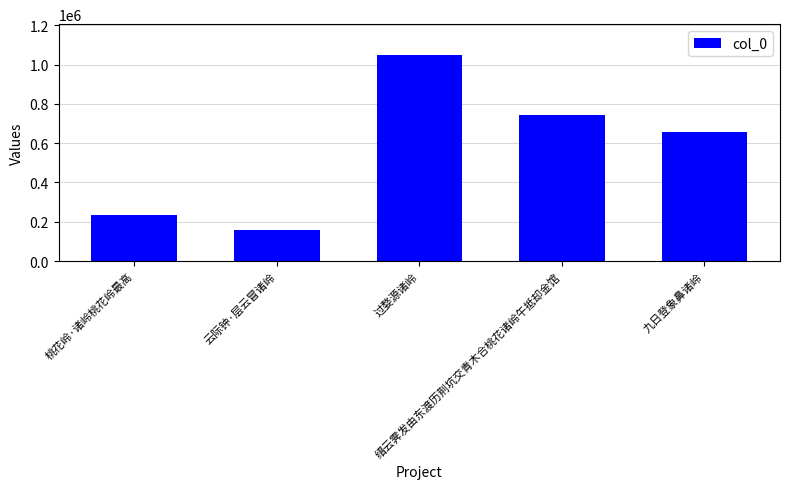

What is the difference between the values at 九日登象鼻诸岭 and 云际钟·层云冒诸岭?

498945